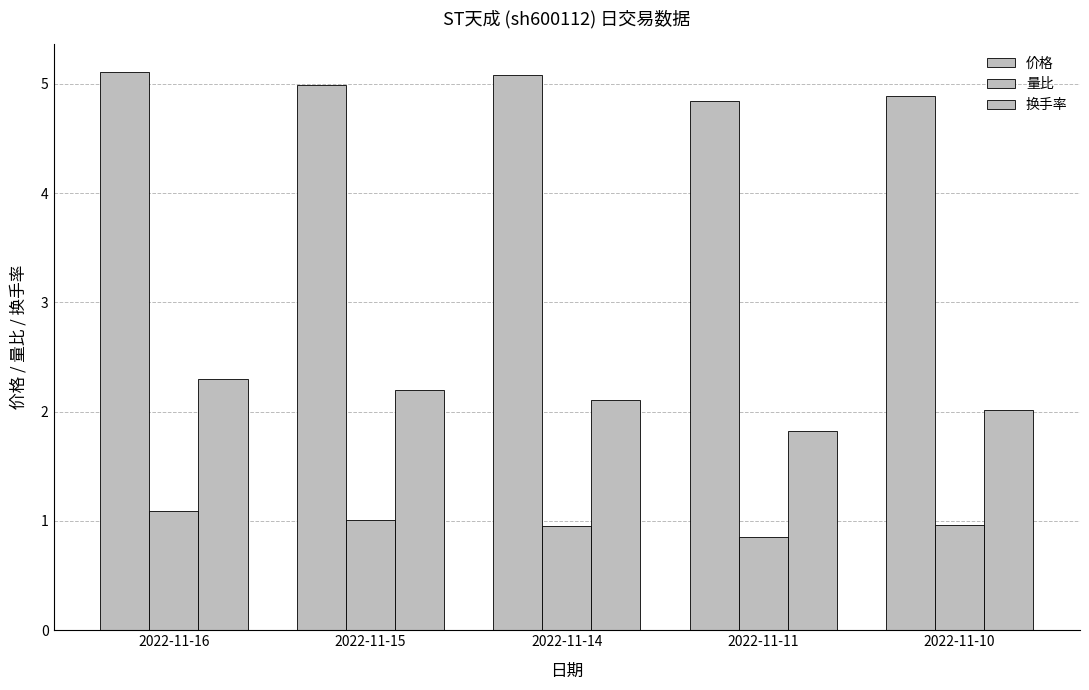

Reading left to right, what are all the values shown in this chart?

价格: 2022-11-16=5.1	2022-11-15=5.0	2022-11-14=5.1	2022-11-11=4.8	2022-11-10=4.9
量比: 2022-11-16=1.1	2022-11-15=1.0	2022-11-14=0.9	2022-11-11=0.8	2022-11-10=1.0
换手率: 2022-11-16=2.3	2022-11-15=2.2	2022-11-14=2.1	2022-11-11=1.8	2022-11-10=2.0